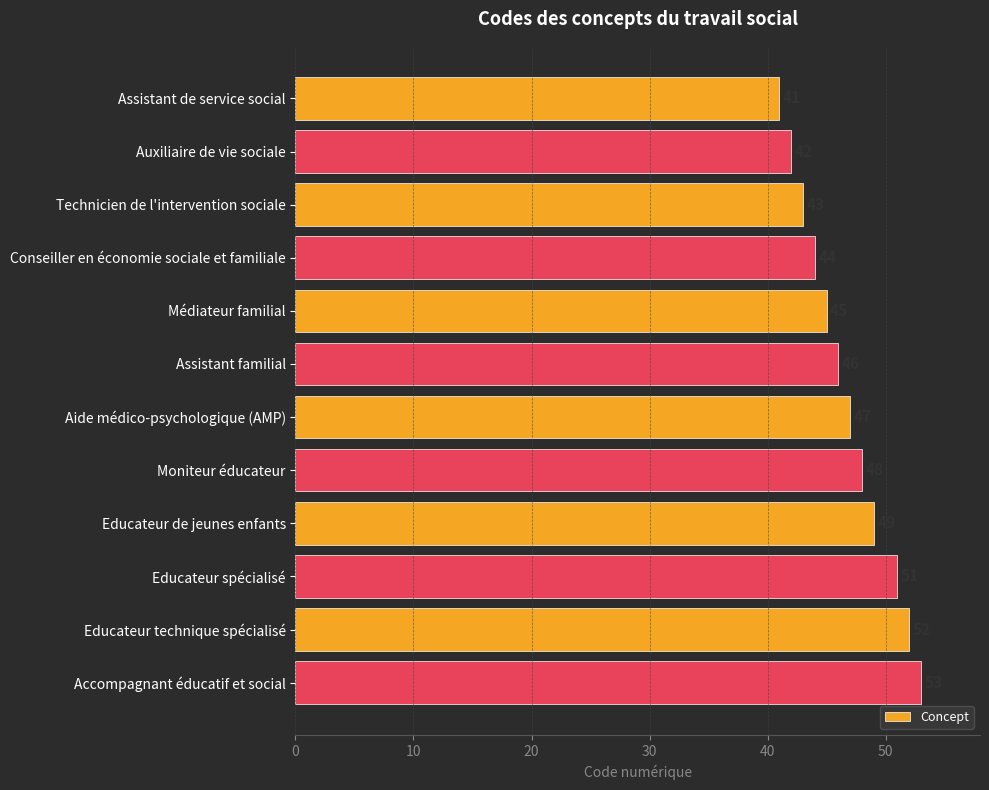

What is the minimum value shown in the chart?

41